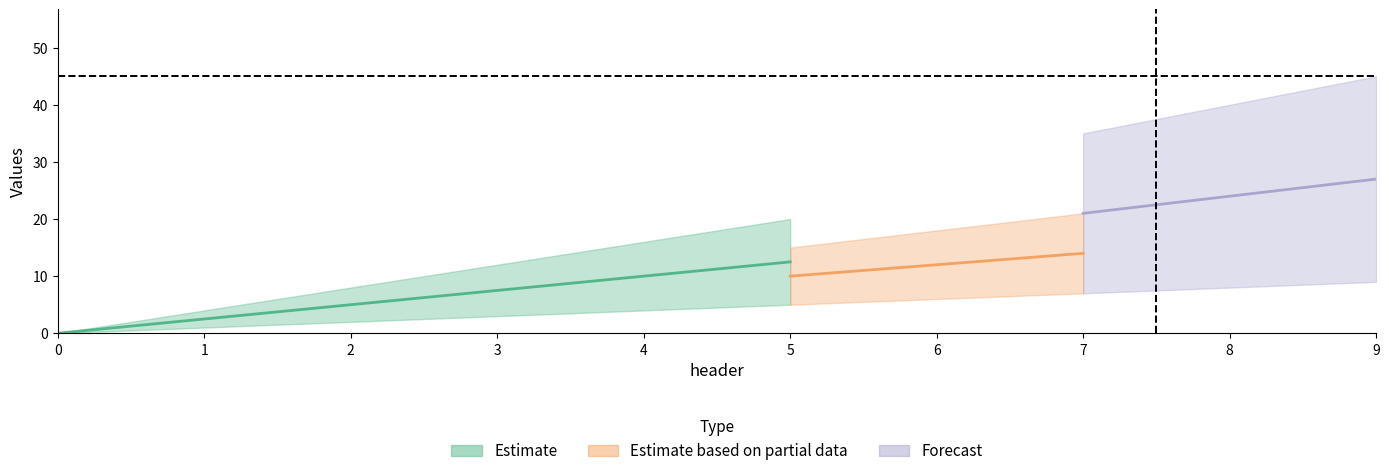

True or false: col_4 and col_6 intersect in this chart.

False